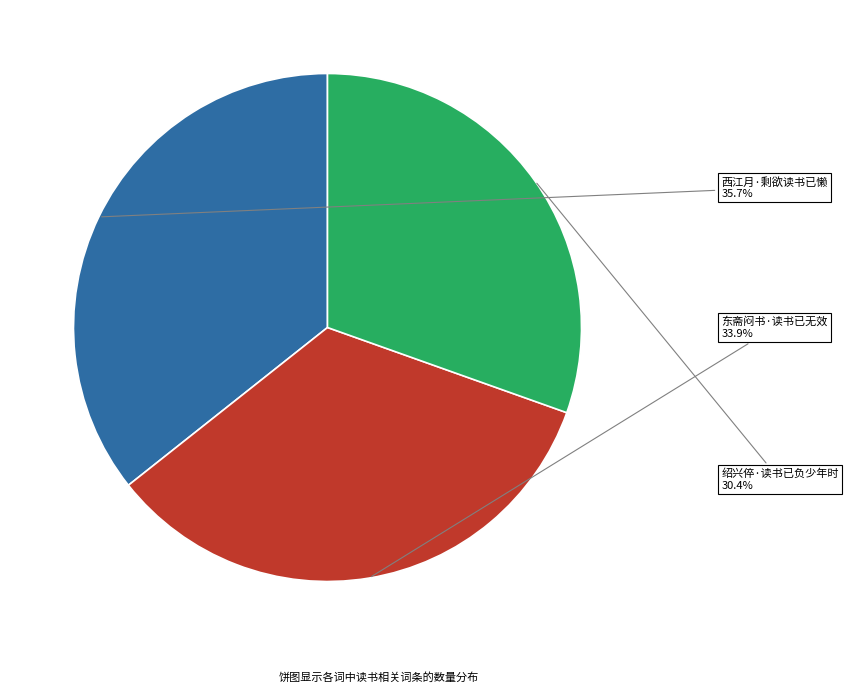

Combined, what portion of the pie is 绍兴倅·读书已负少年时 and 西江月·剩欲读书已懒?

66.1%